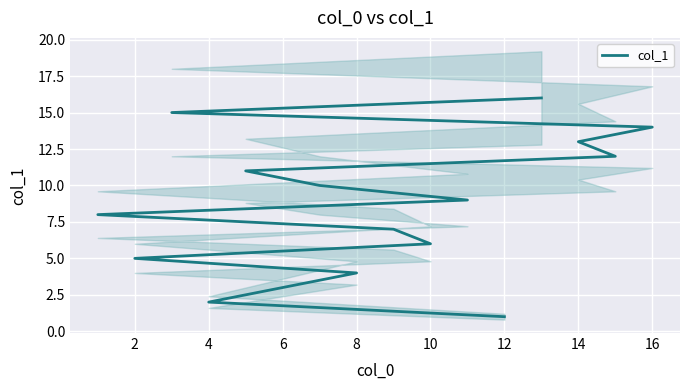

What is the smallest value displayed?

1